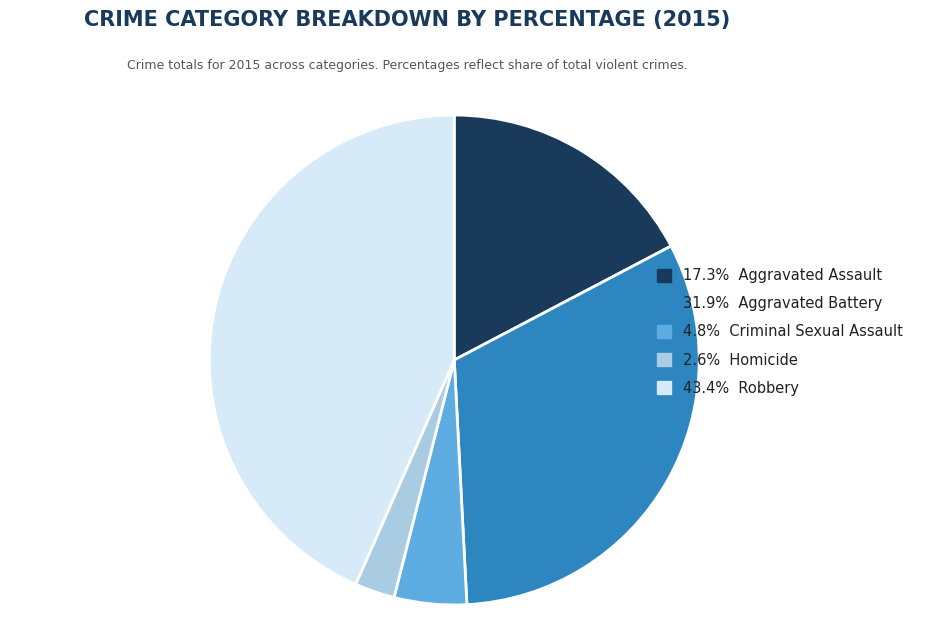

Do 17.3% Aggravated Assault and 2.6% Homicide together represent more than half of the pie?

No